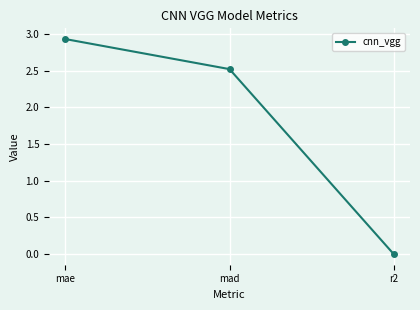

Rank the categories by value from lowest to highest.

r2, mad, mae